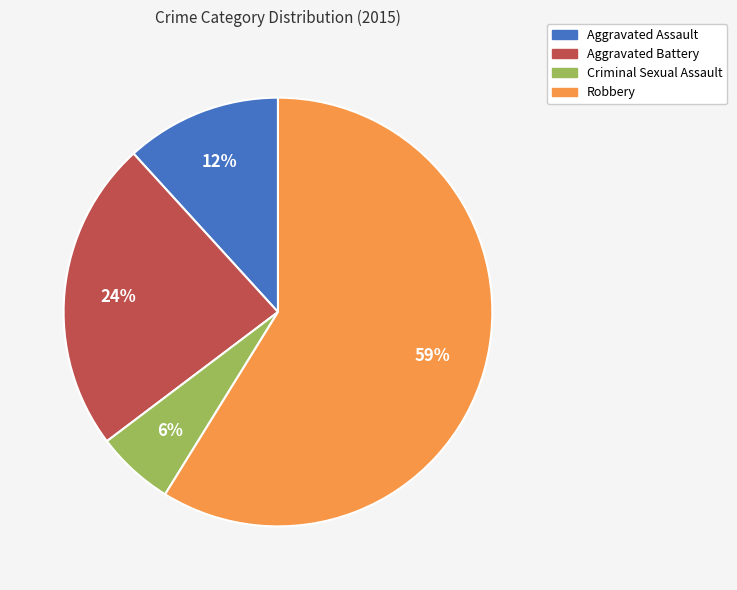

Do Aggravated Assault and Aggravated Battery together represent more than half of the pie?

No